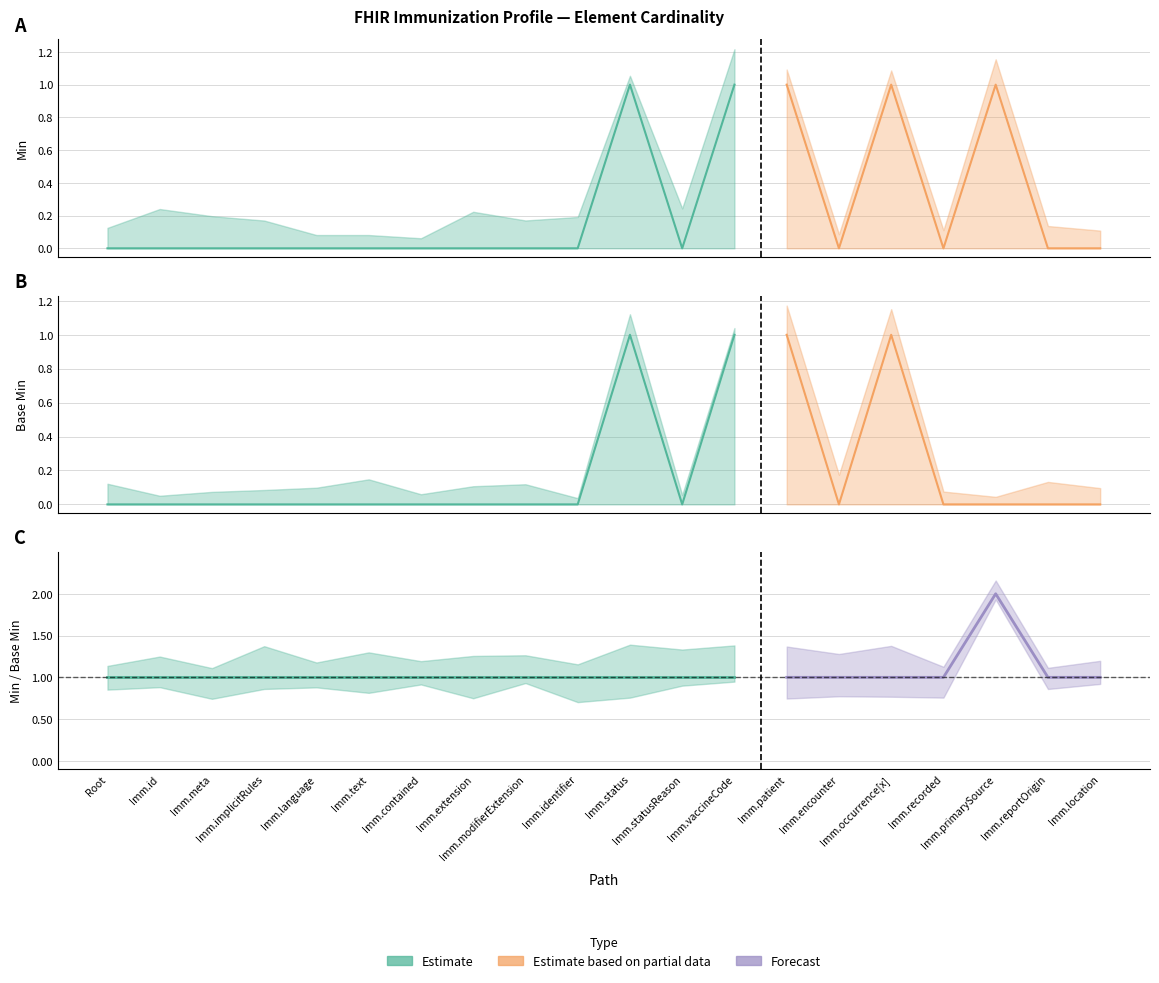

True or false: Min and Base Min cross at least once.

False